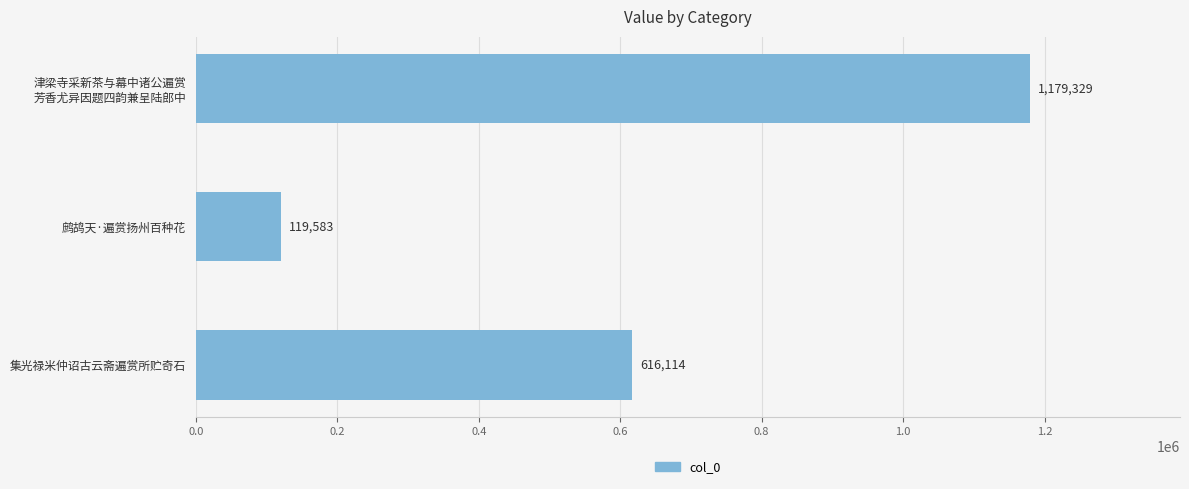

Are the bars grouped side by side (vs. stacked)?

No